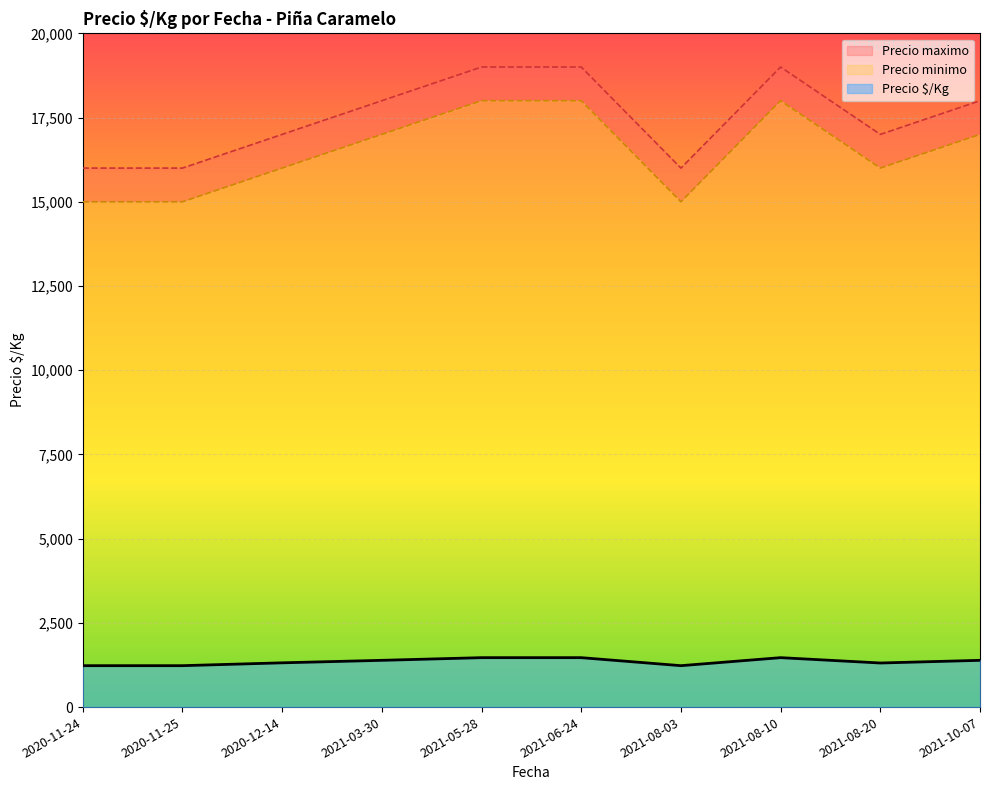

True or false: Precio maximo and Precio minimo cross at least once.

False